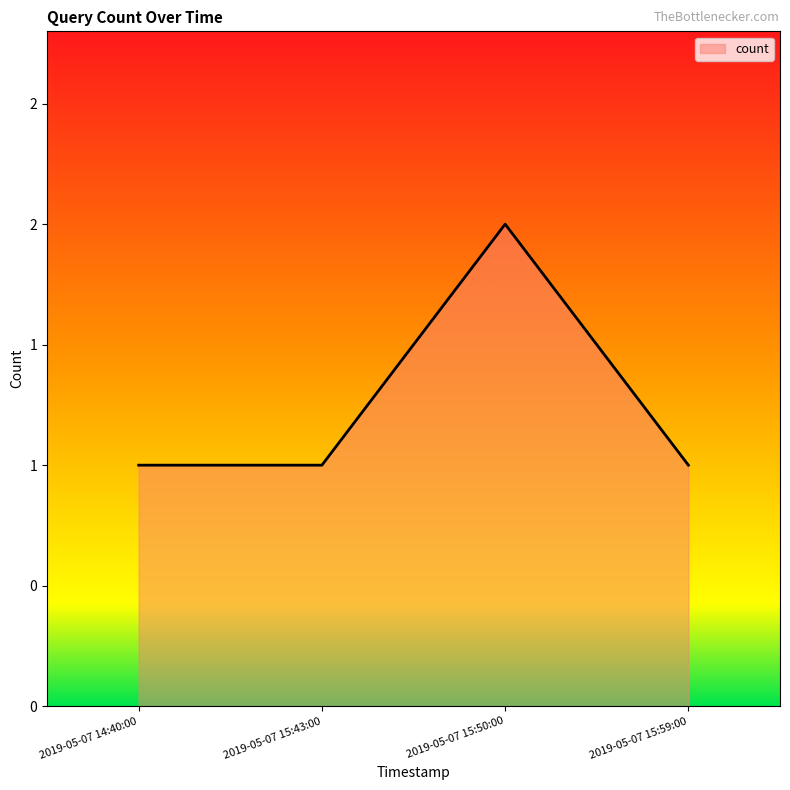

What is the value of the 3rd point from the left?

2